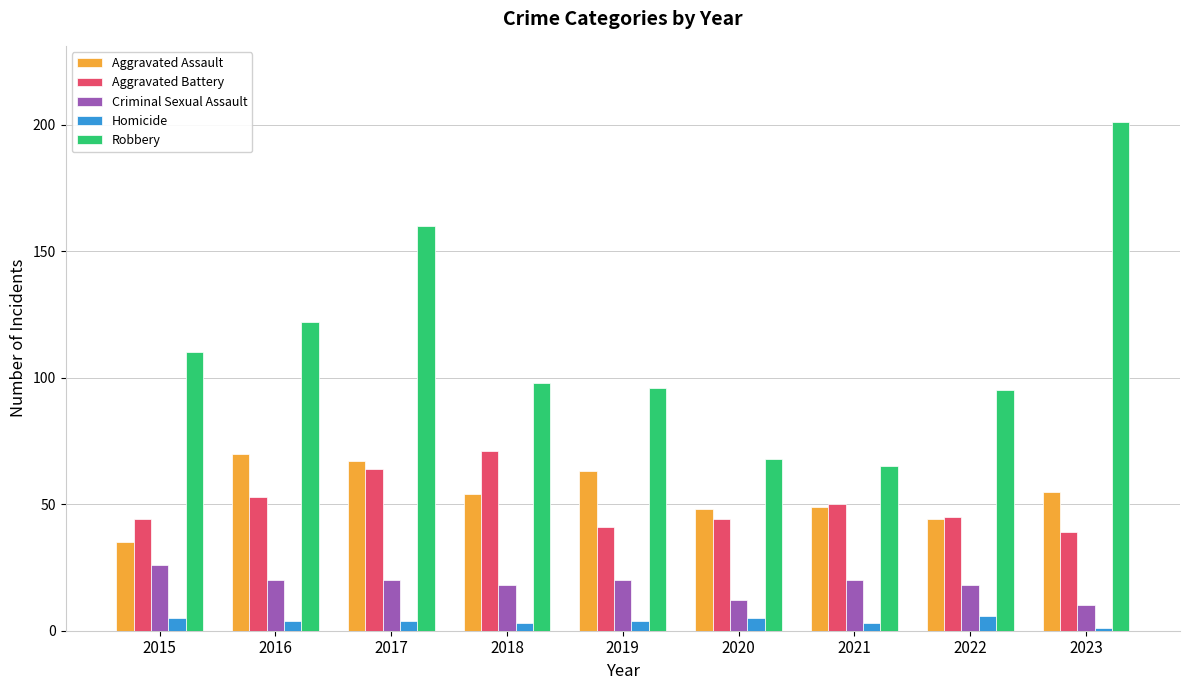

What is the value of the Homicide bar at the 3rd from the left?

4